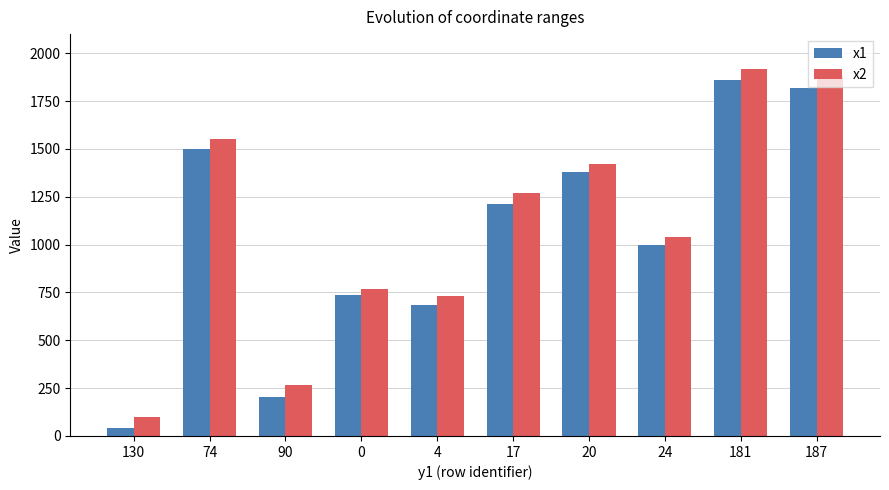

What are all the series names shown in the legend?

x1, x2